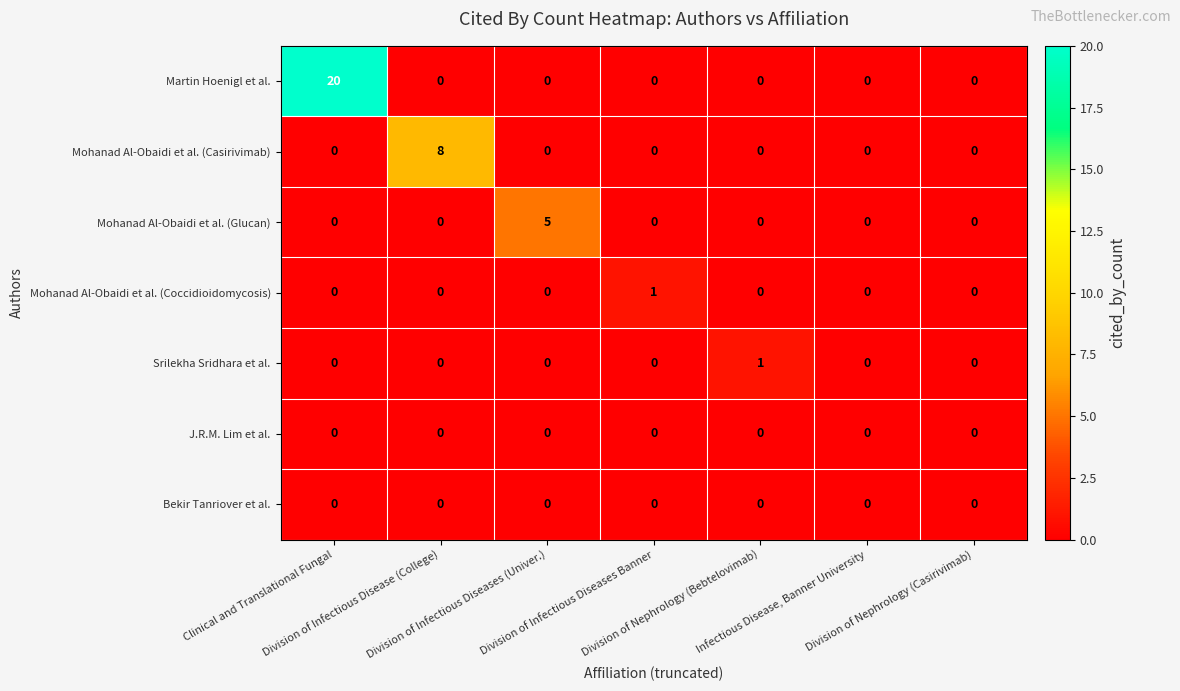

Which series has the widest spread of values?

Martin Hoenigl et al.